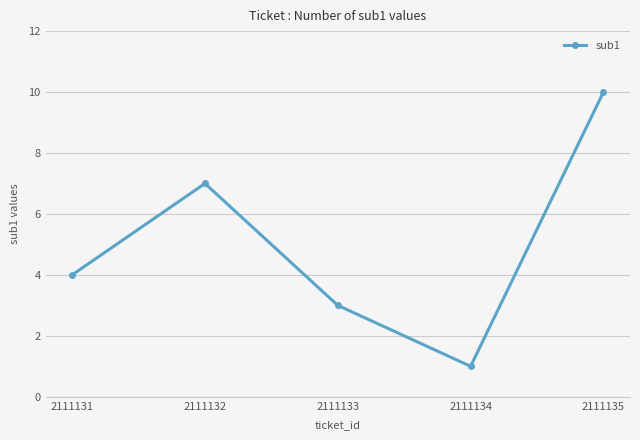

Where is the data nearest to the value 5?

2111131